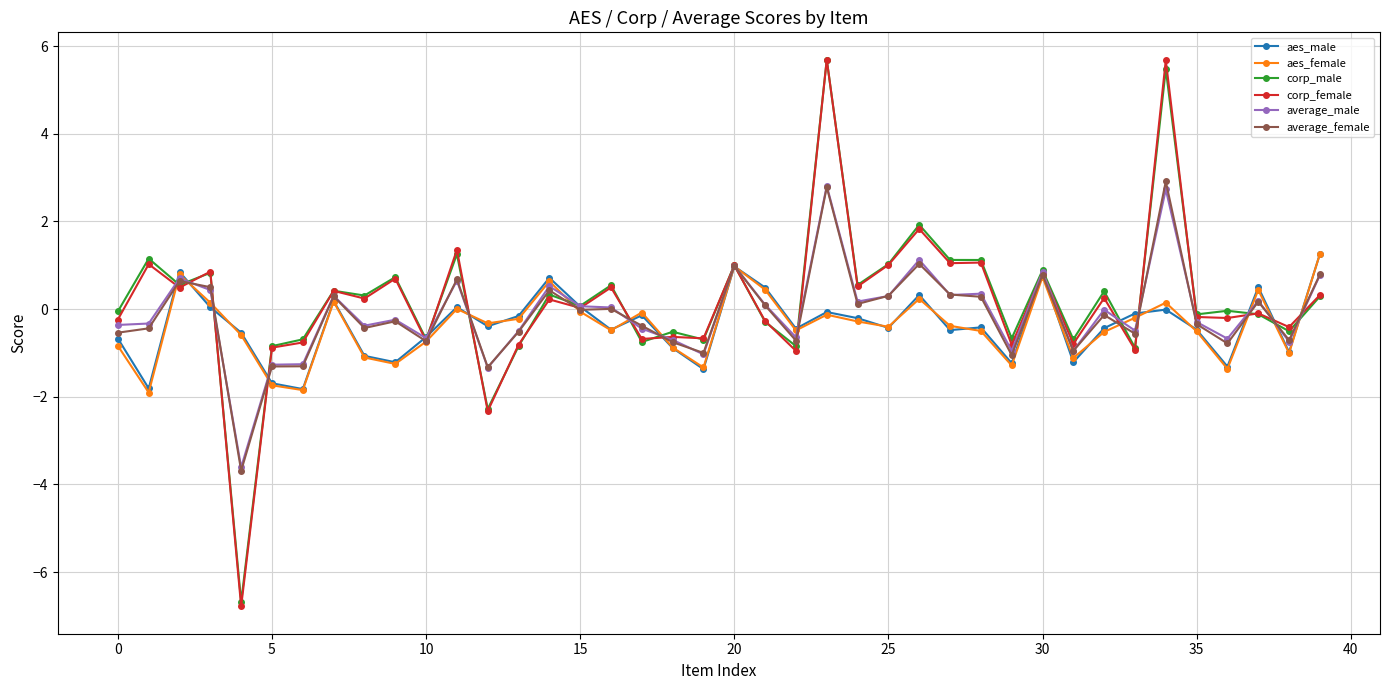

What is the minimum value shown in the chart?

-6.8